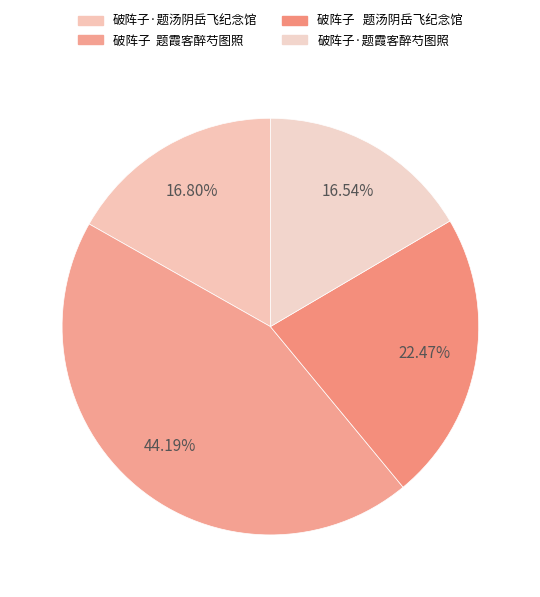

Which slice is the smallest?

破阵子·题霞客醉芍图照